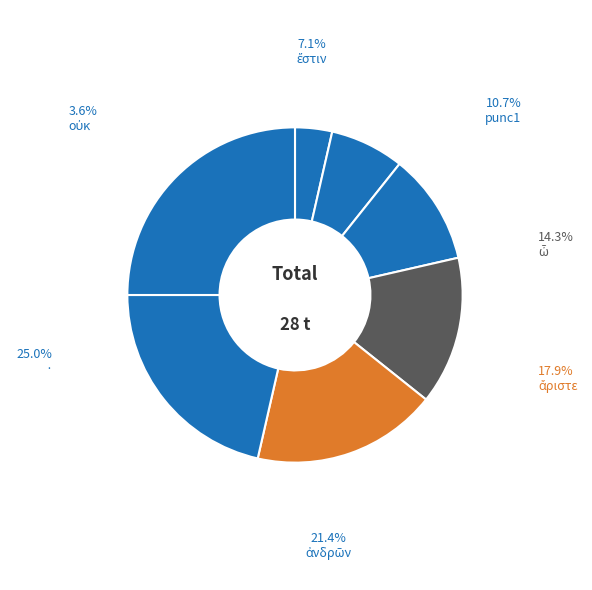

Does ἀνδρῶν account for over 50% of the chart?

No